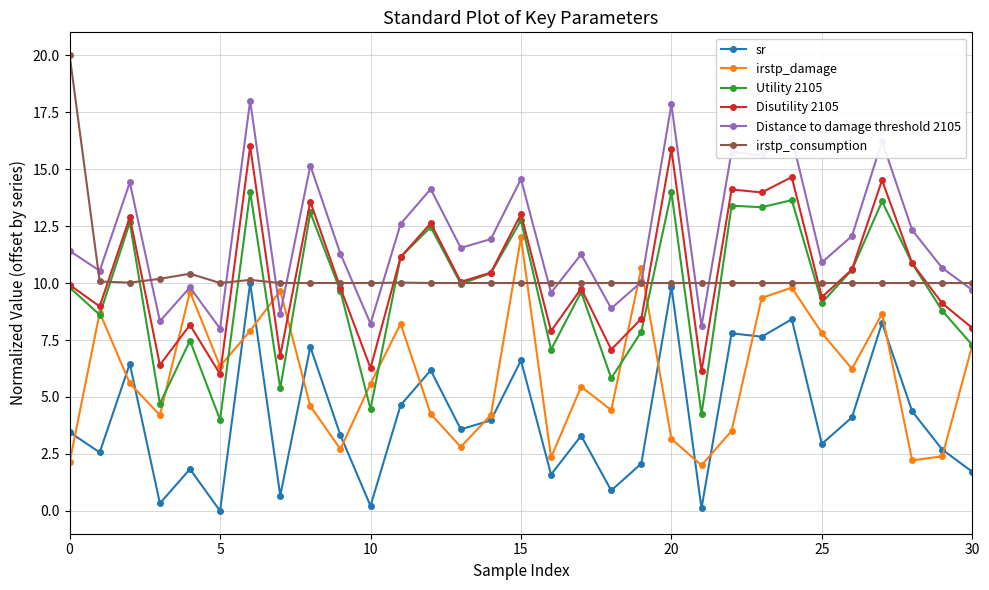

After their last crossing, which series has the higher values: Distance to damage threshold 2105 or irstp_damage?

Distance to damage threshold 2105